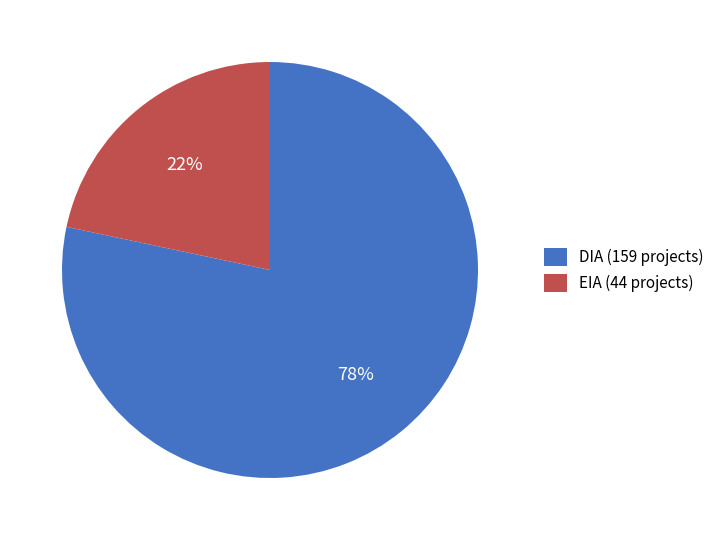

Rank the categories by value from highest to lowest.

DIA, EIA